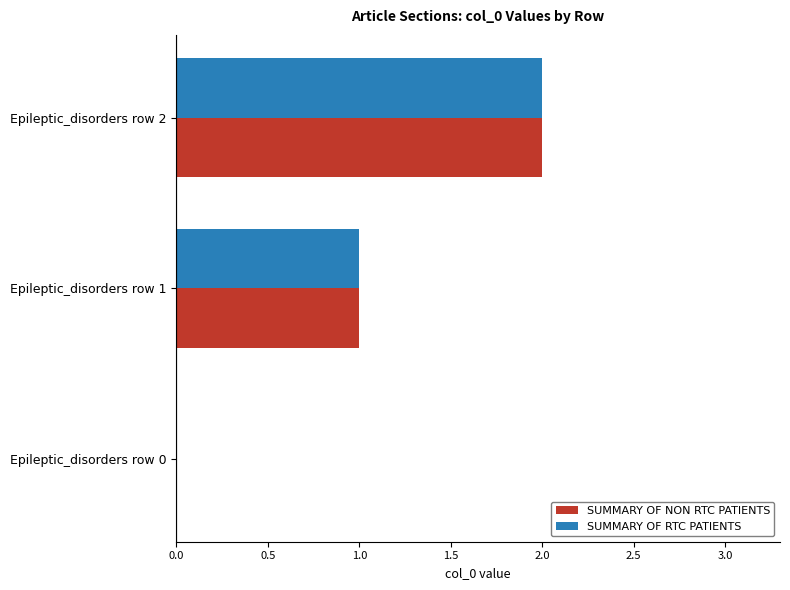

How many categories are shown in the chart?

3